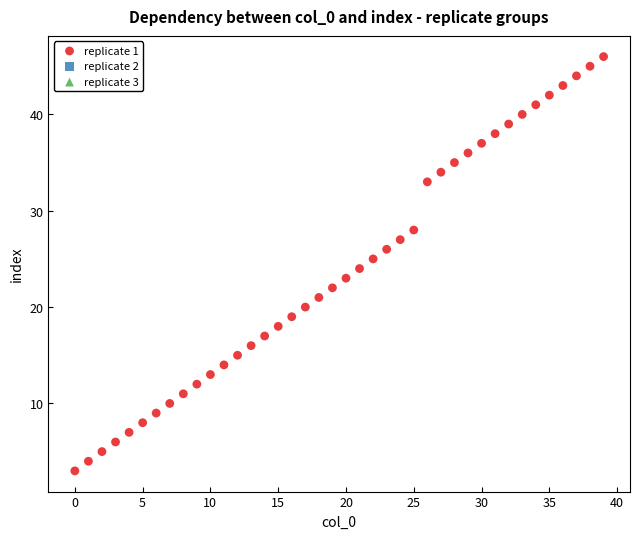

What is the range of Y values (max minus min)?

43